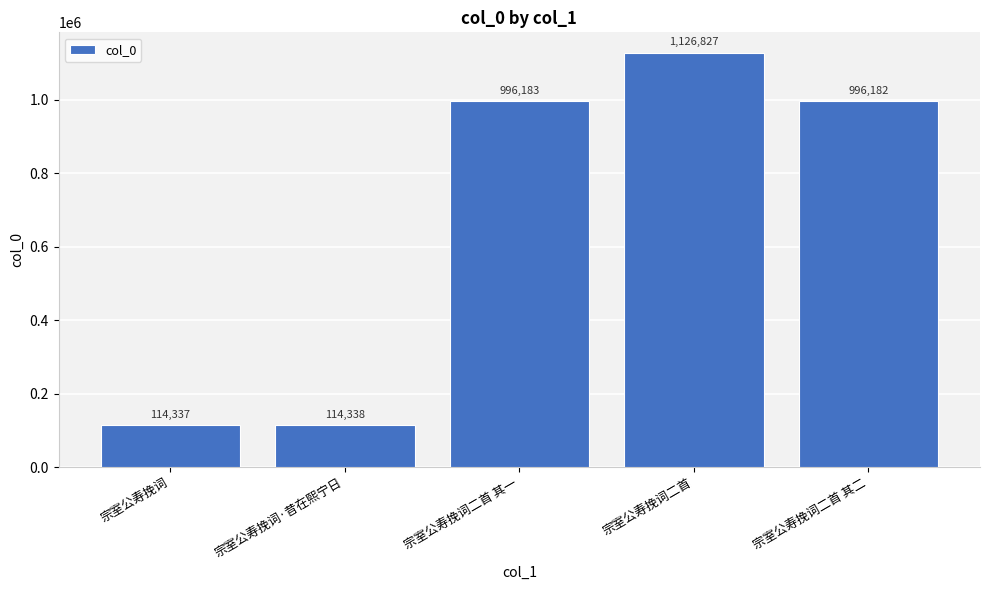

How many categories are shown in the chart?

5